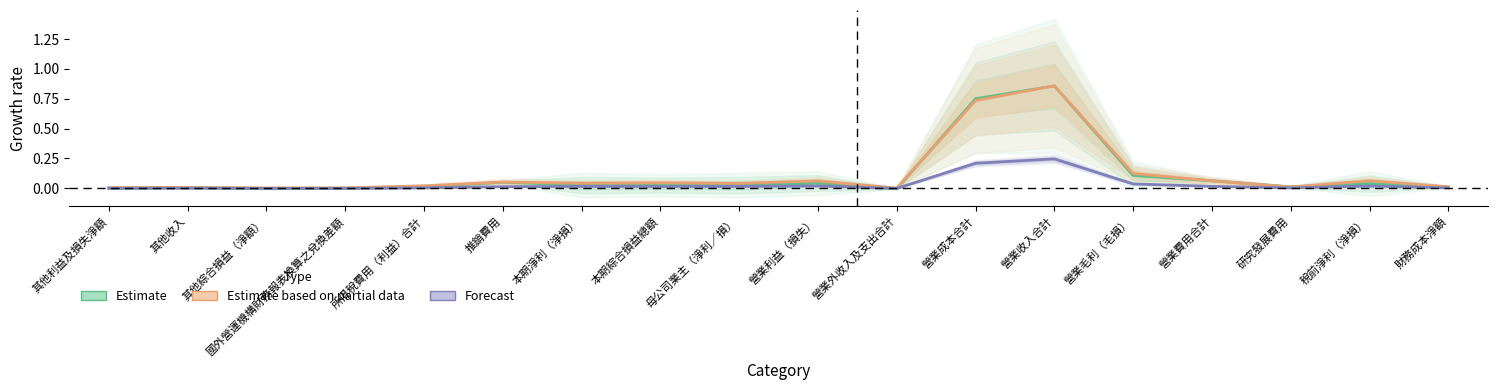

The value of Forecast at 營業外收入及支出合計 is -0.0. True or false?

False